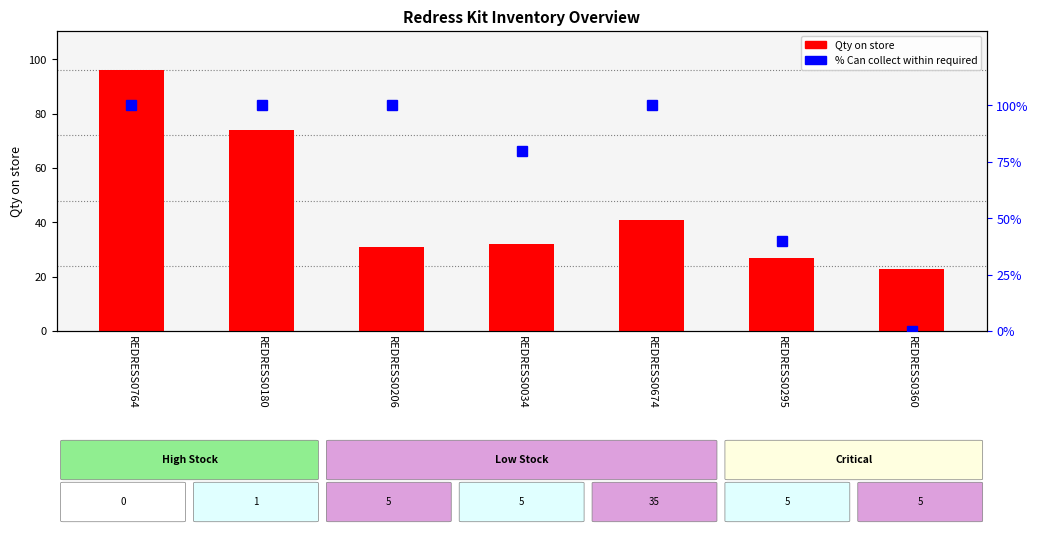

What is the value of the Qty on store bar at the 5th from the left?

41